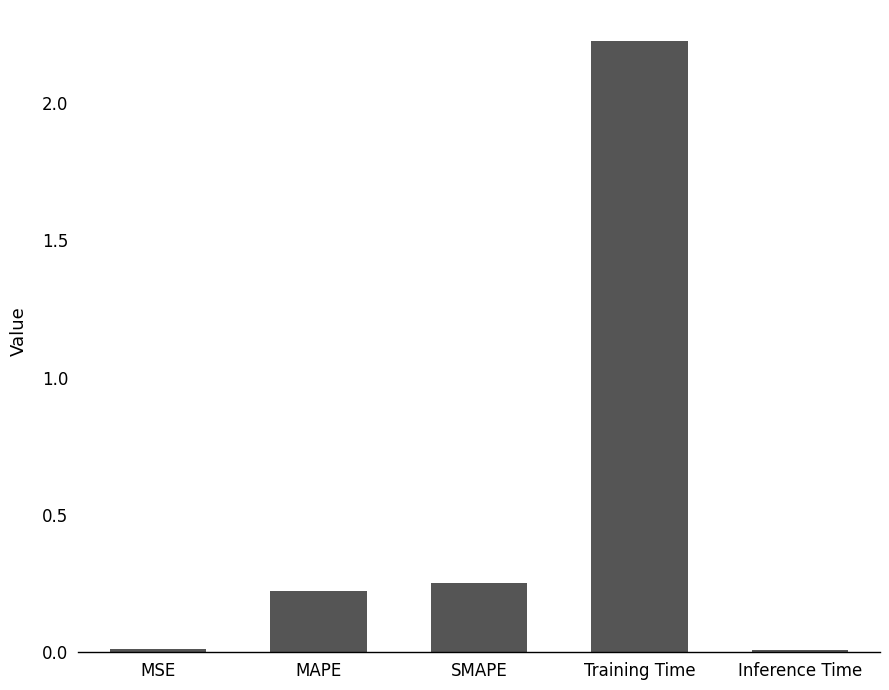

What is the average value?

0.5